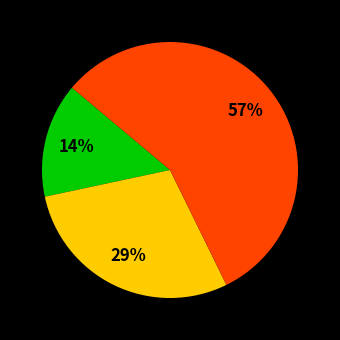

Is there any slice that represents more than half of the pie?

Yes